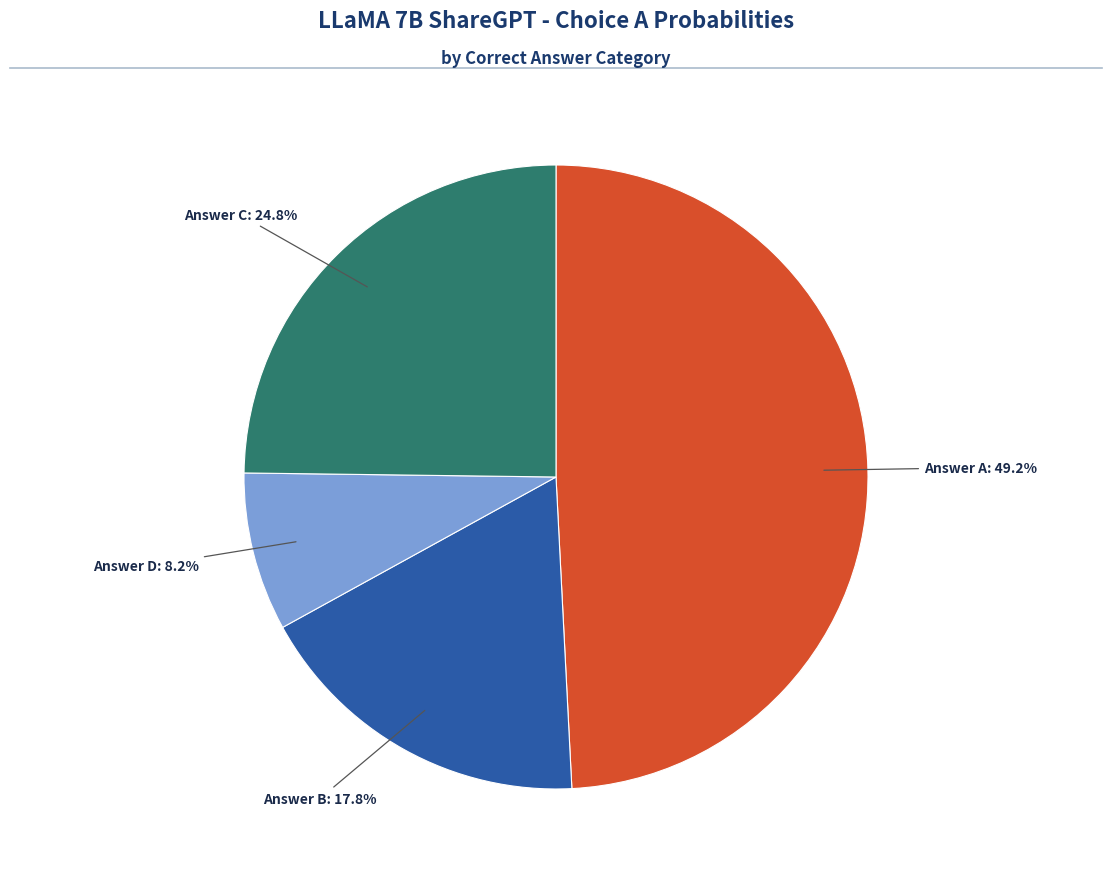

Is there a majority slice in this chart?

No